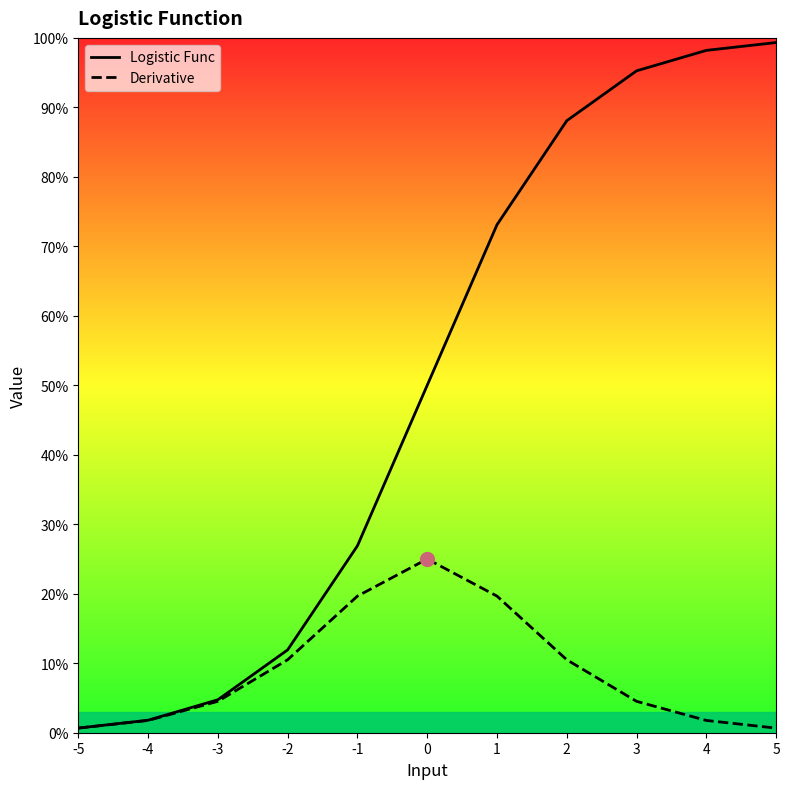

What are all the series names shown in the legend?

Logistic Func, Derivative